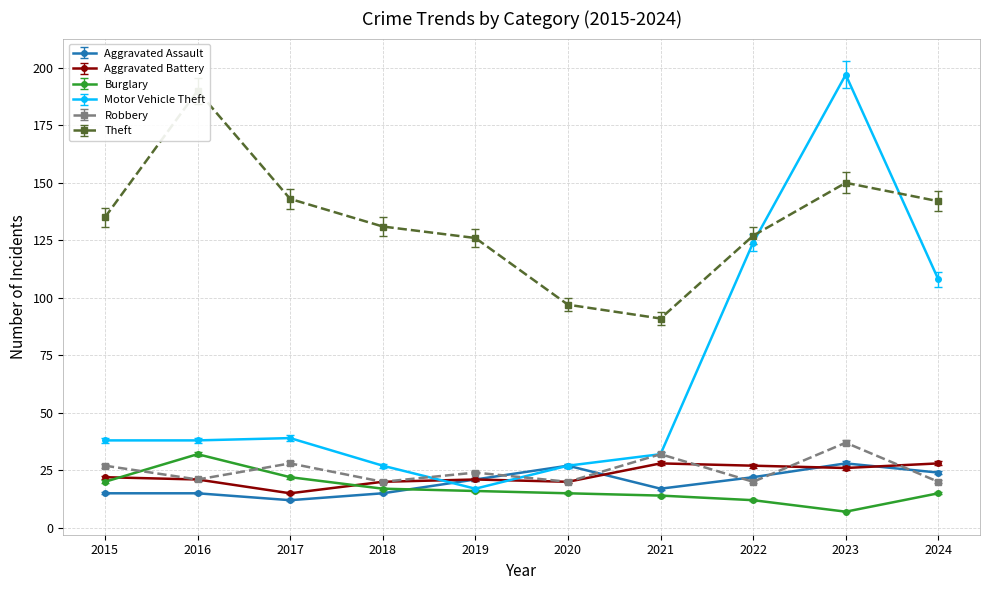

Which series has the widest spread of values?

Motor Vehicle Theft